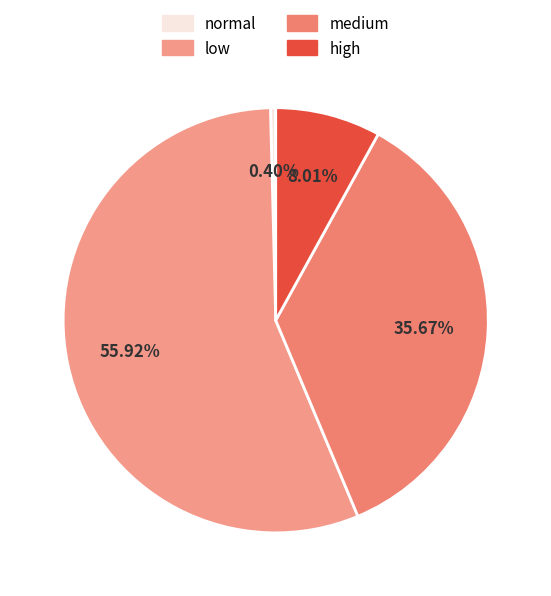

To the nearest percent, what portion does high represent?

8%